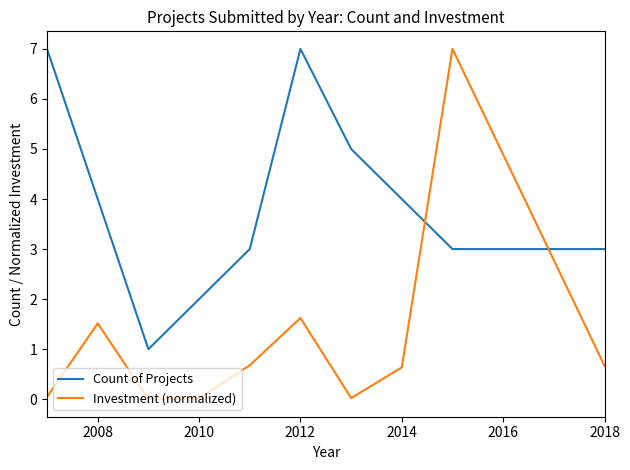

Which series has the largest total across all categories?

Count of Projects